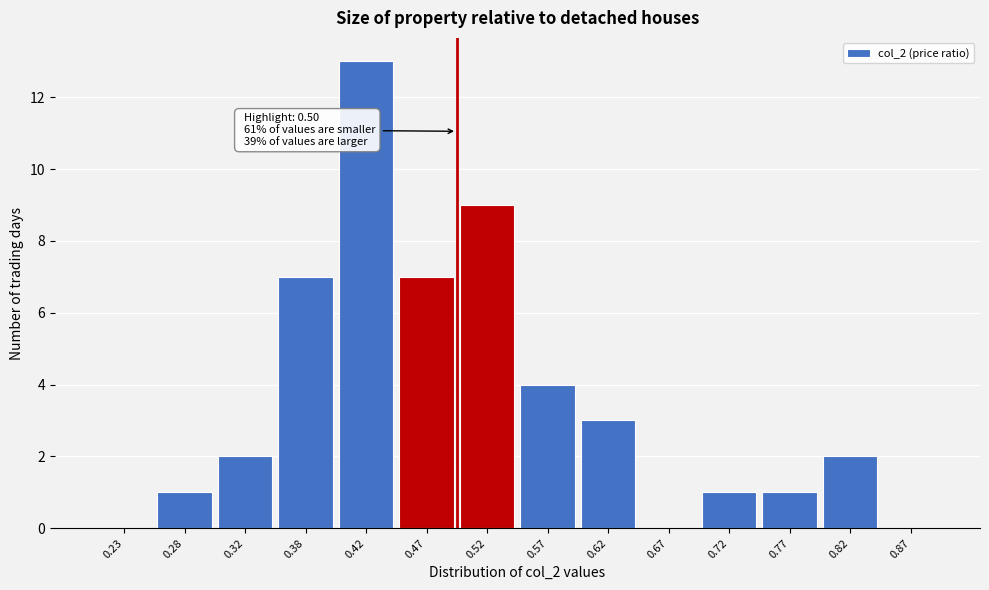

Which range on the x-axis has the tallest bar?

0.40 to 0.45